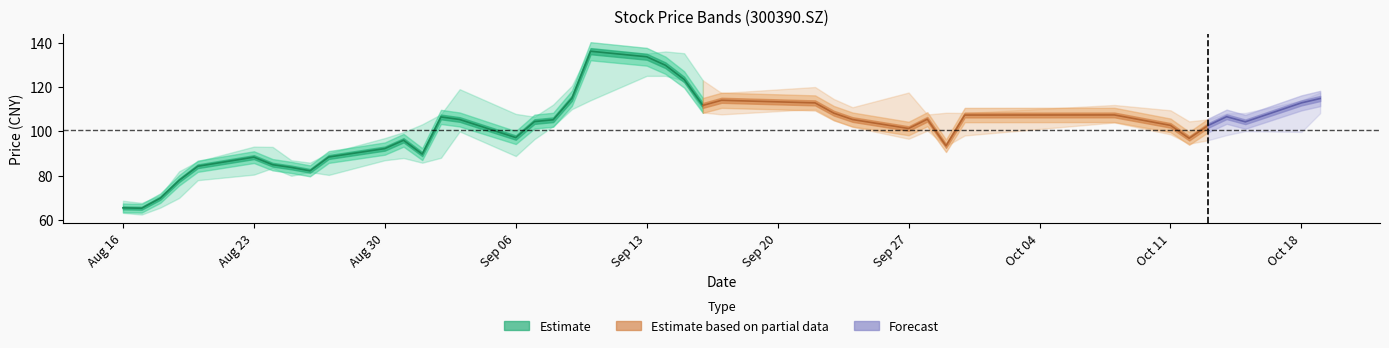

What is the maximum value for low?

125.0